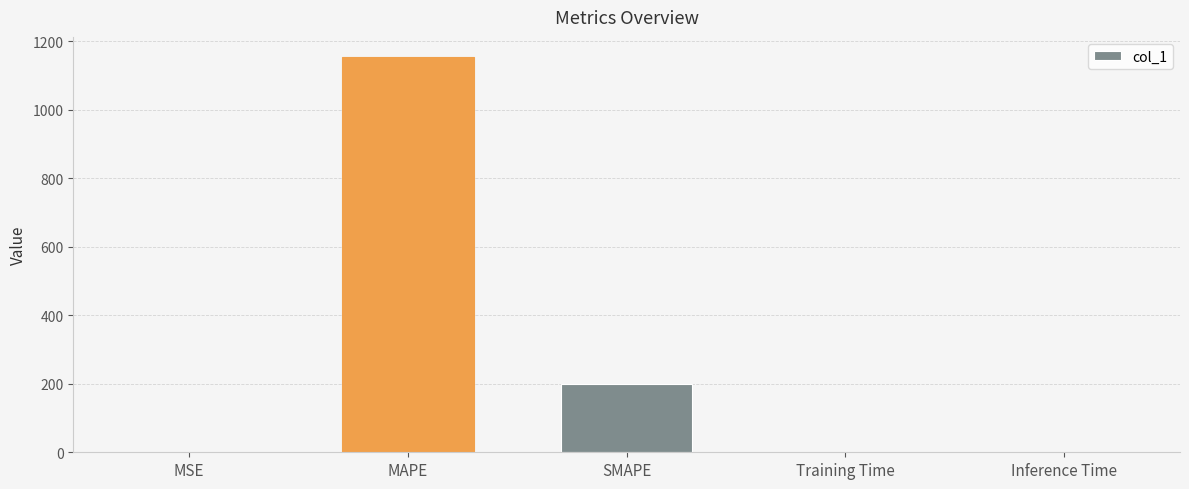

Which has a higher value, Inference Time or SMAPE?

SMAPE